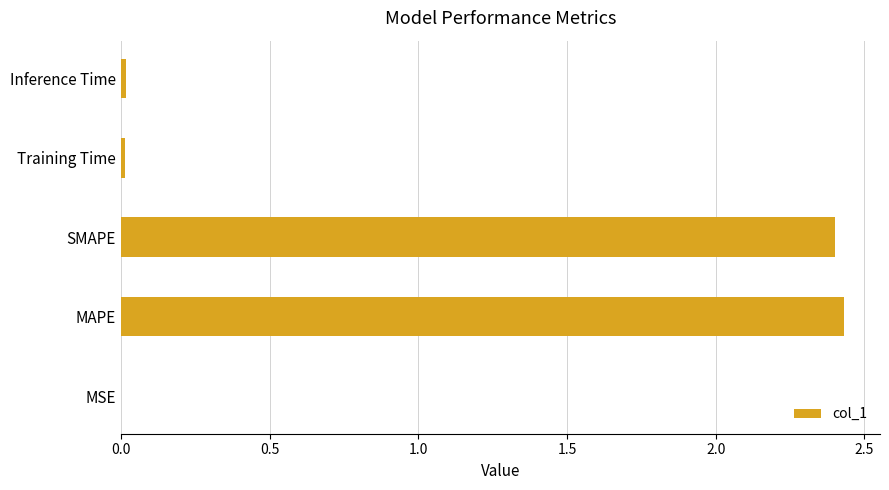

Are the bars horizontal?

Yes